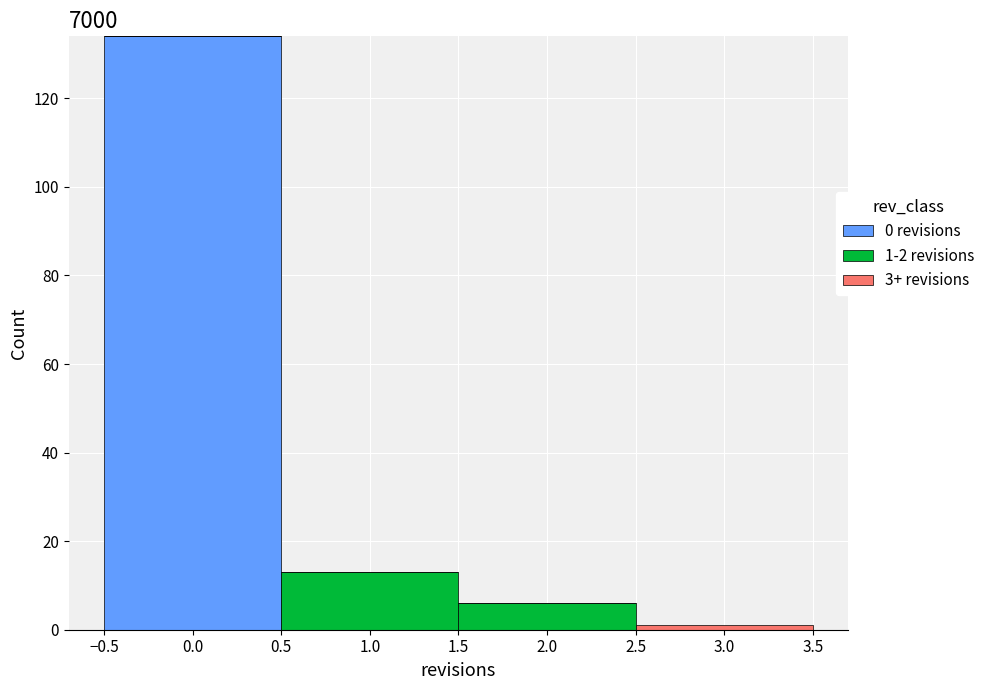

Which range on the x-axis has the tallest stacked bar (by total height)?

-0.5 to 0.5